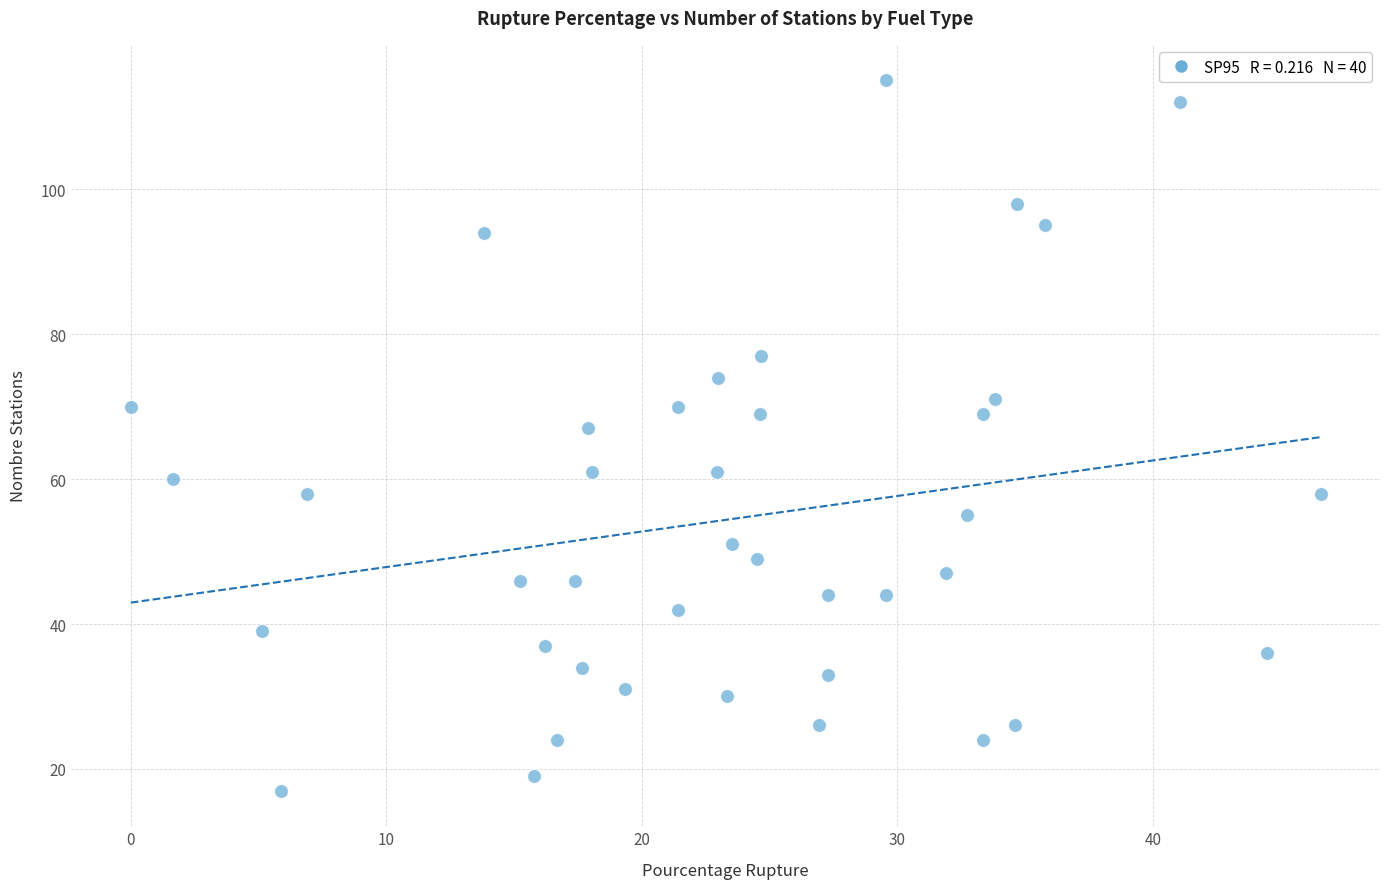

What is the range of Y values (max minus min)?

98